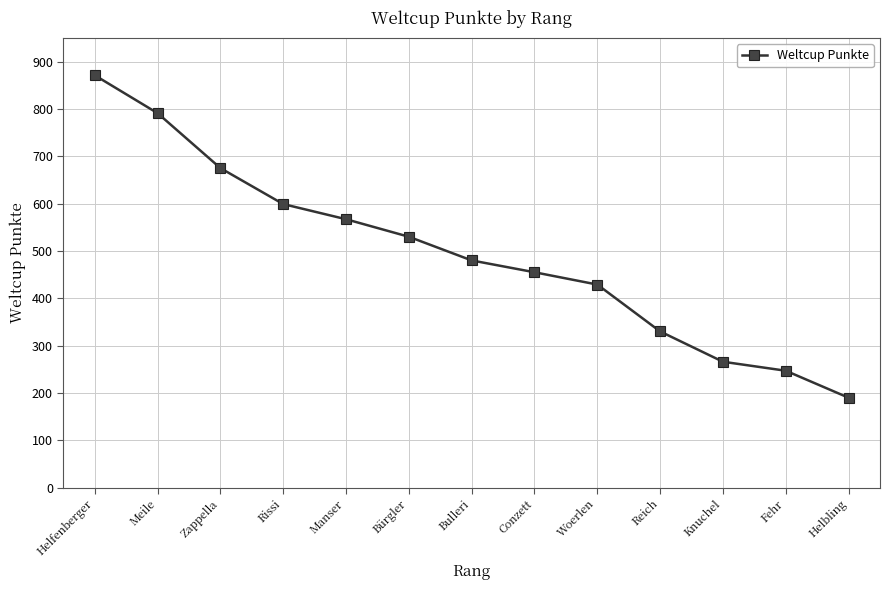

The value at Bürgler is 108. True or false?

False